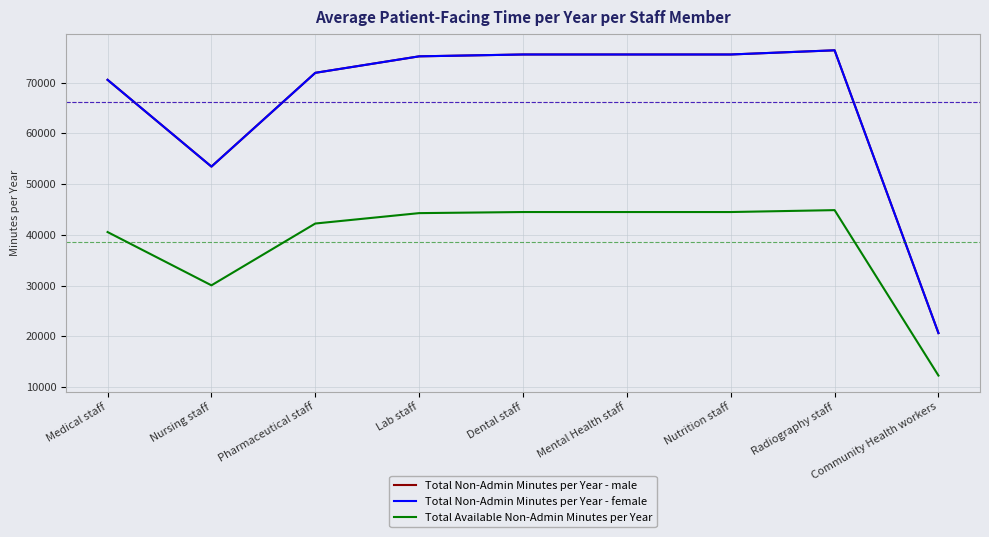

Does the chart display data point markers on the line(s)?

No